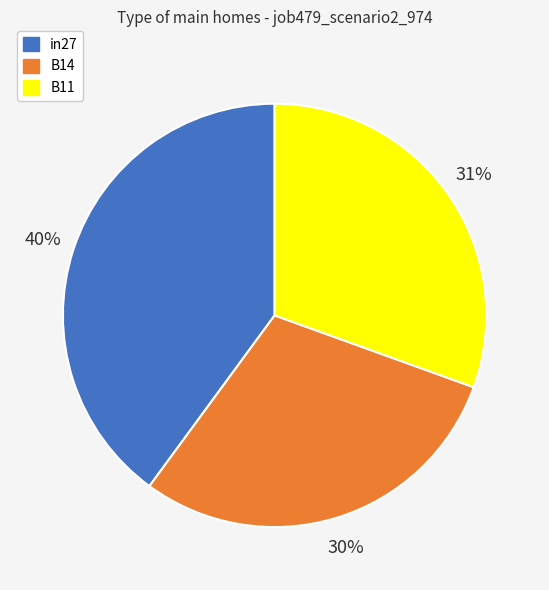

The in27 slice represents 40% of the pie. True or false?

True